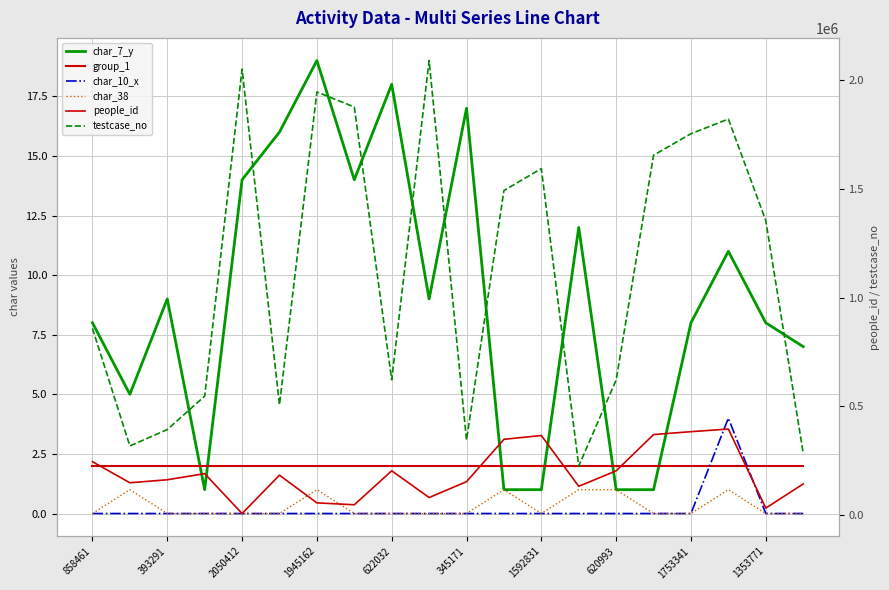

True or false: group_1 and char_10_x intersect in this chart.

True